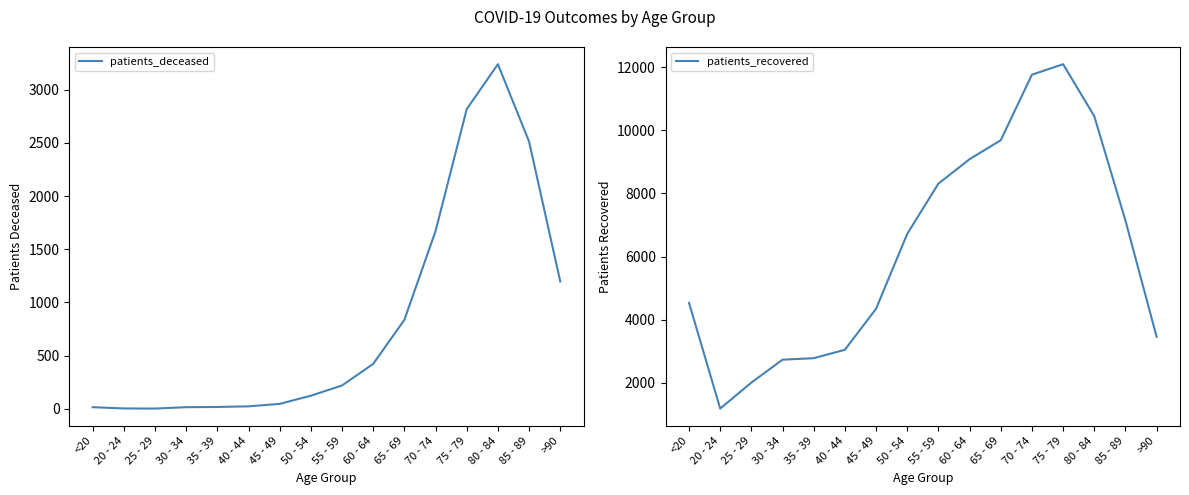

What is the label of the 1st point from the left?

<20